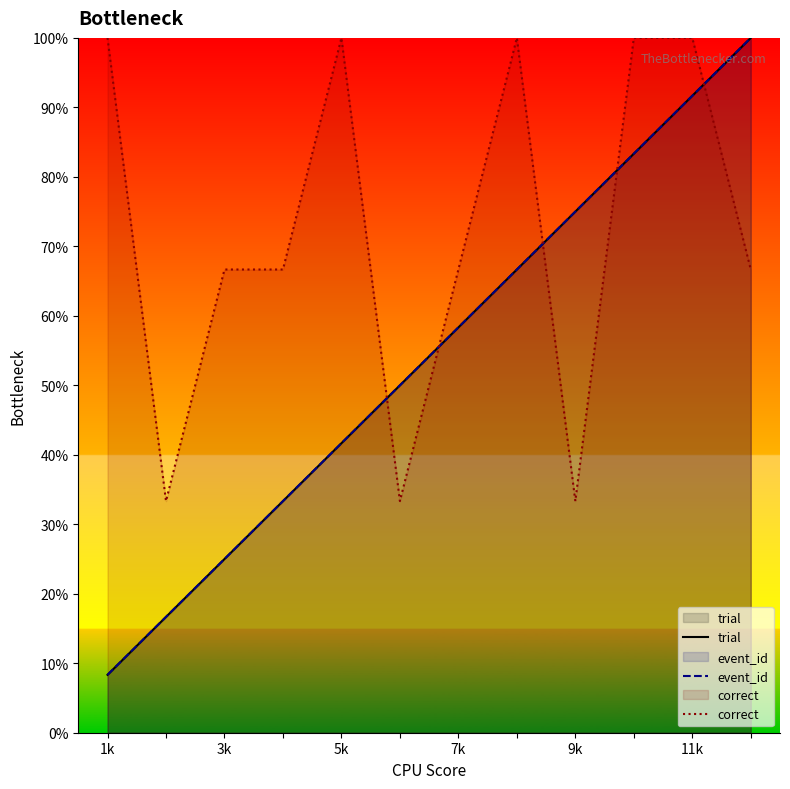

Rank the series by their maximum value, from highest to lowest.

trial, event_id, correct